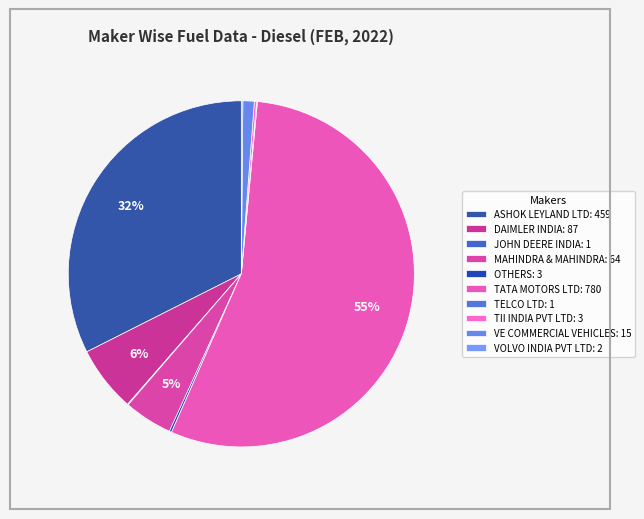

Do TELCO LTD and VOLVO INDIA PVT LTD together represent more than half of the pie?

No